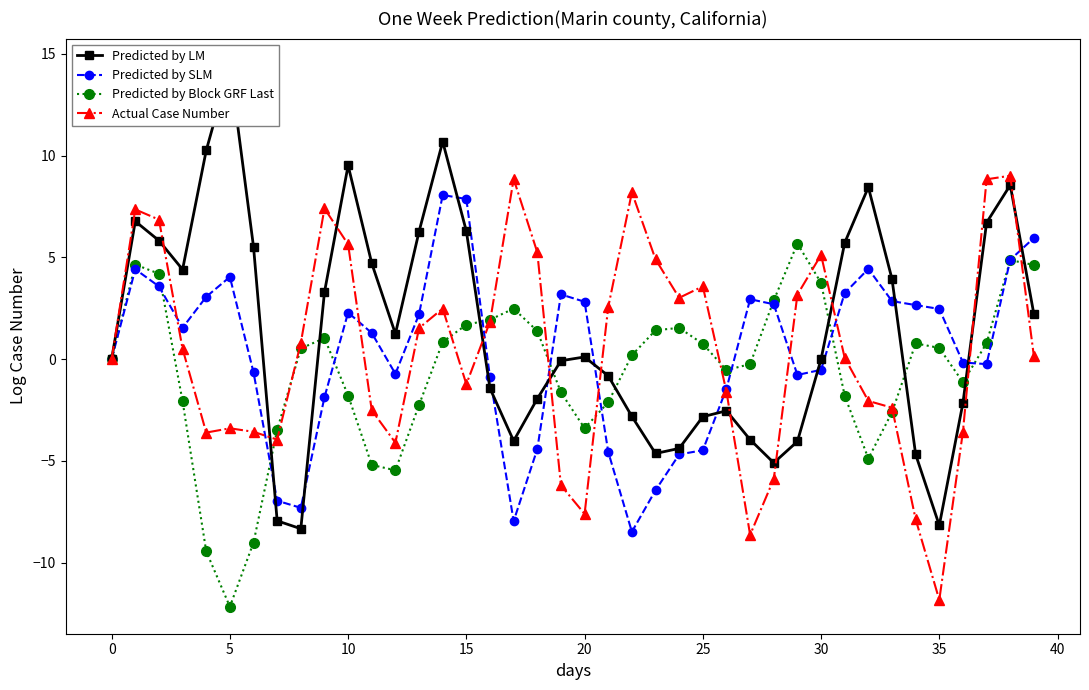

Which series ends up on top after the final intersection of Predicted by SLM and Predicted by LM?

Predicted by SLM